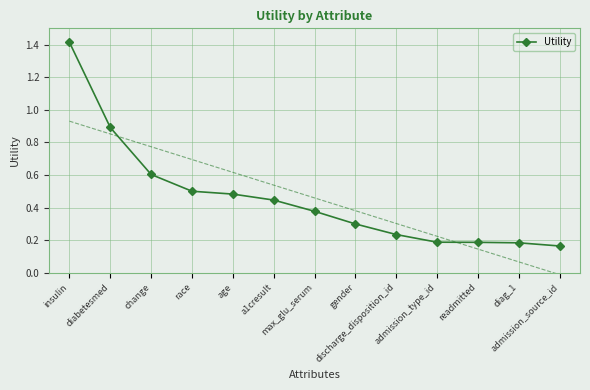

What is the sum of the values at admission_source_id and gender?

0.5